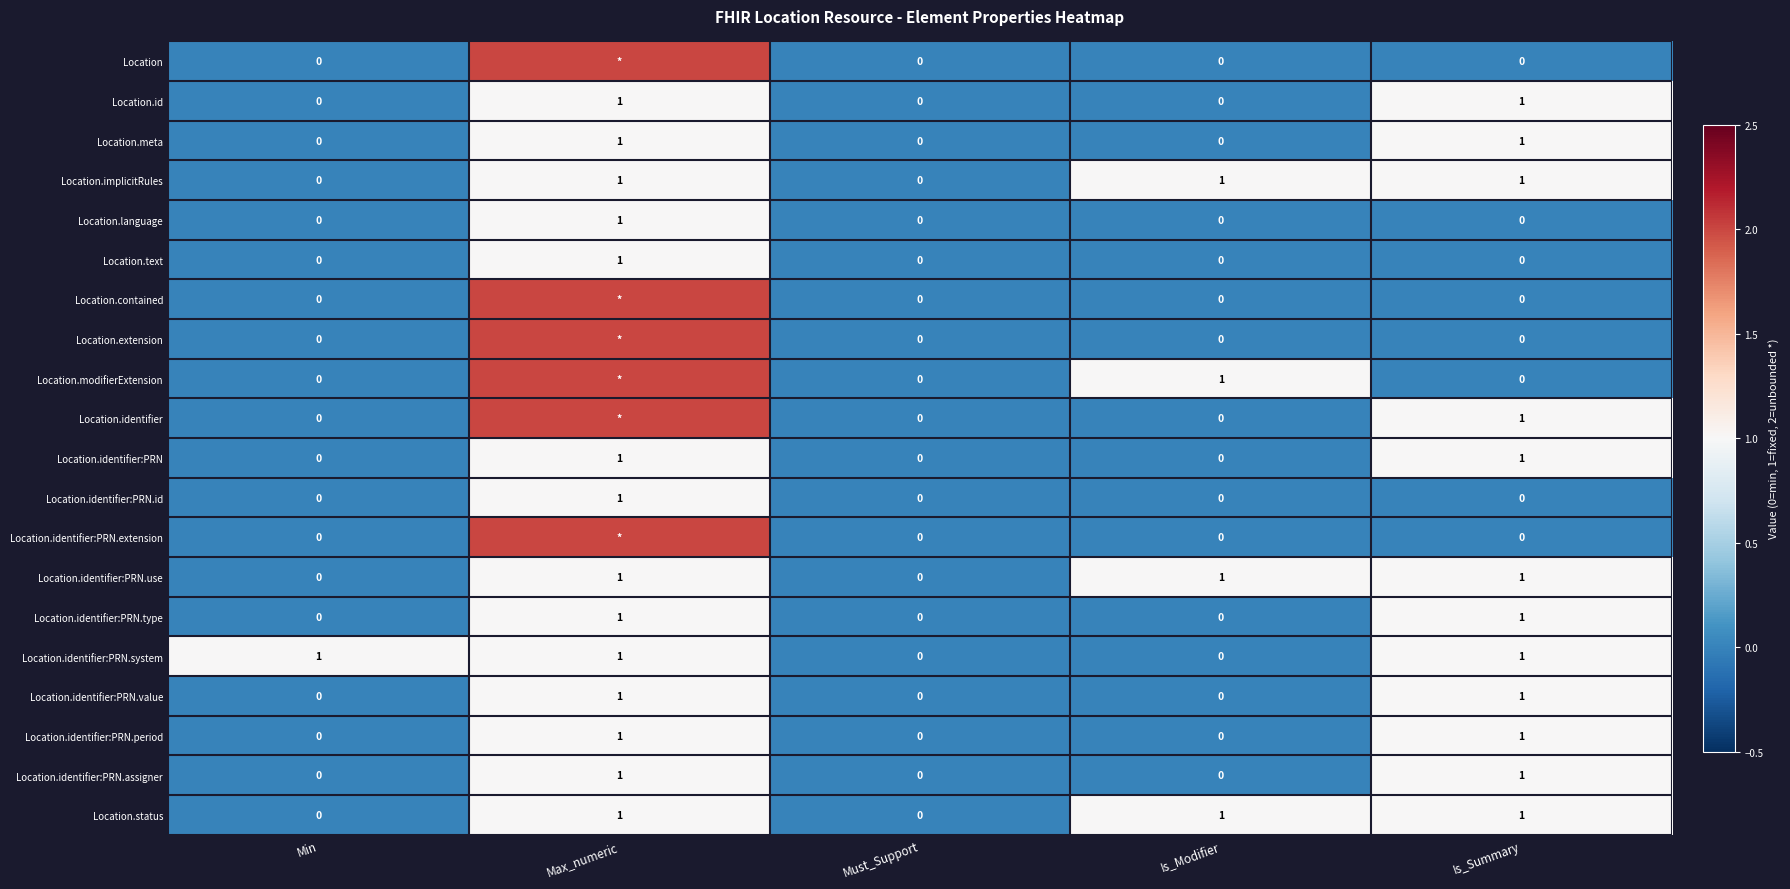

True or false: Location.identifier:PRN.id has a value of 0 at Max_numeric.

False